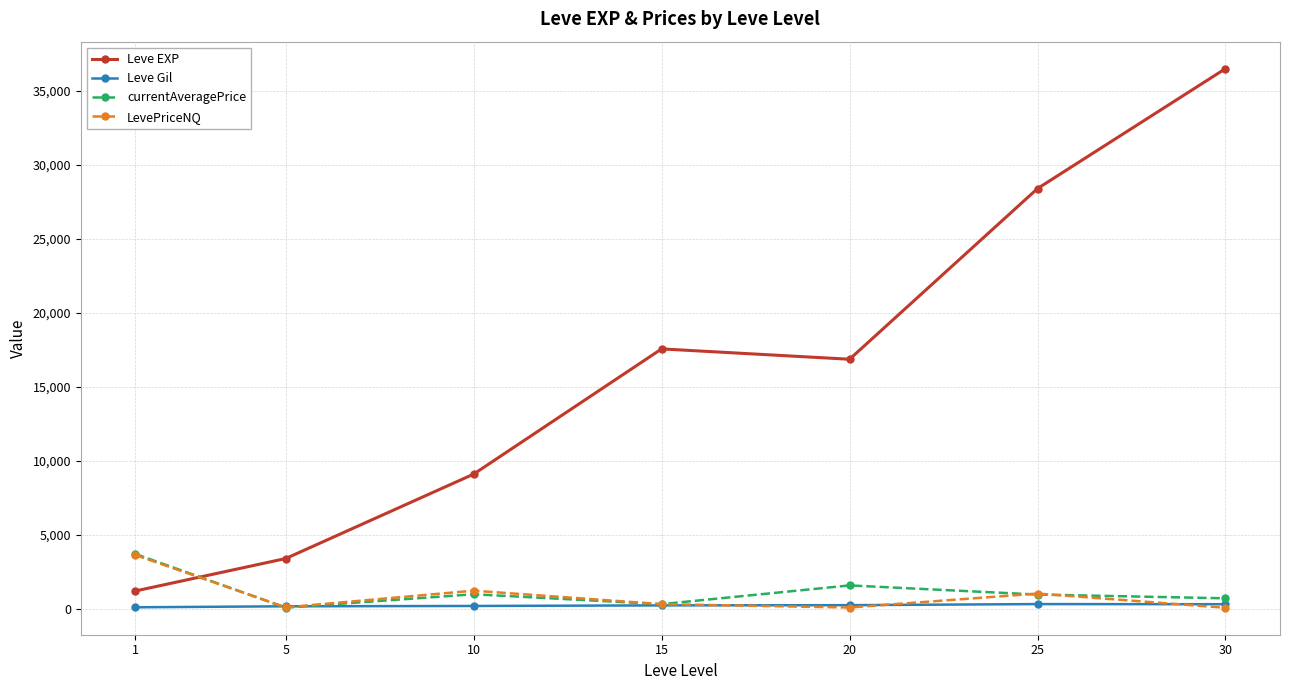

Which series has the largest total across all categories?

Leve EXP